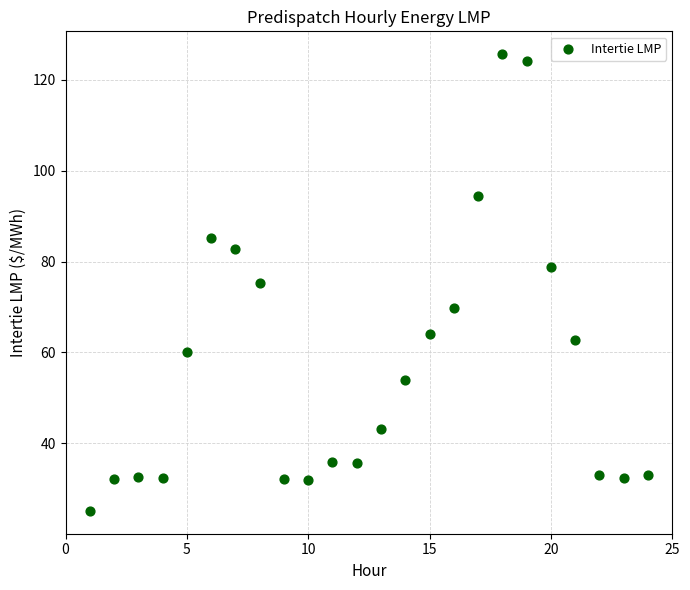

What is the range of Y values (max minus min)?

100.6